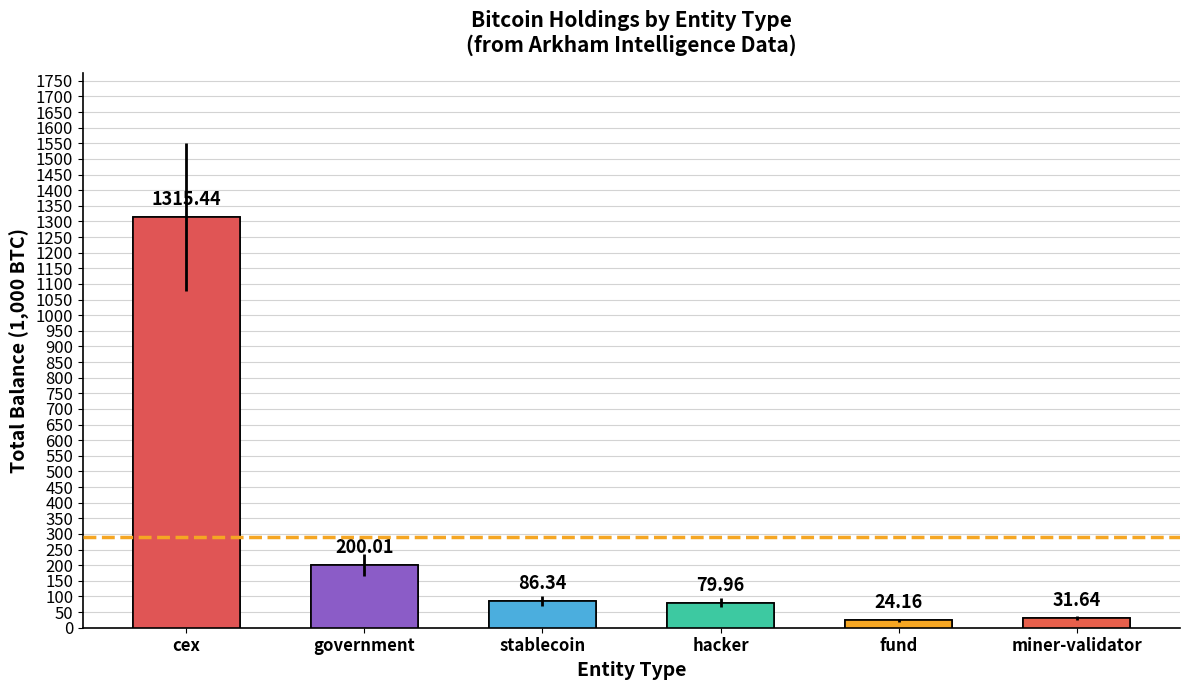

What position from the right is government?

5